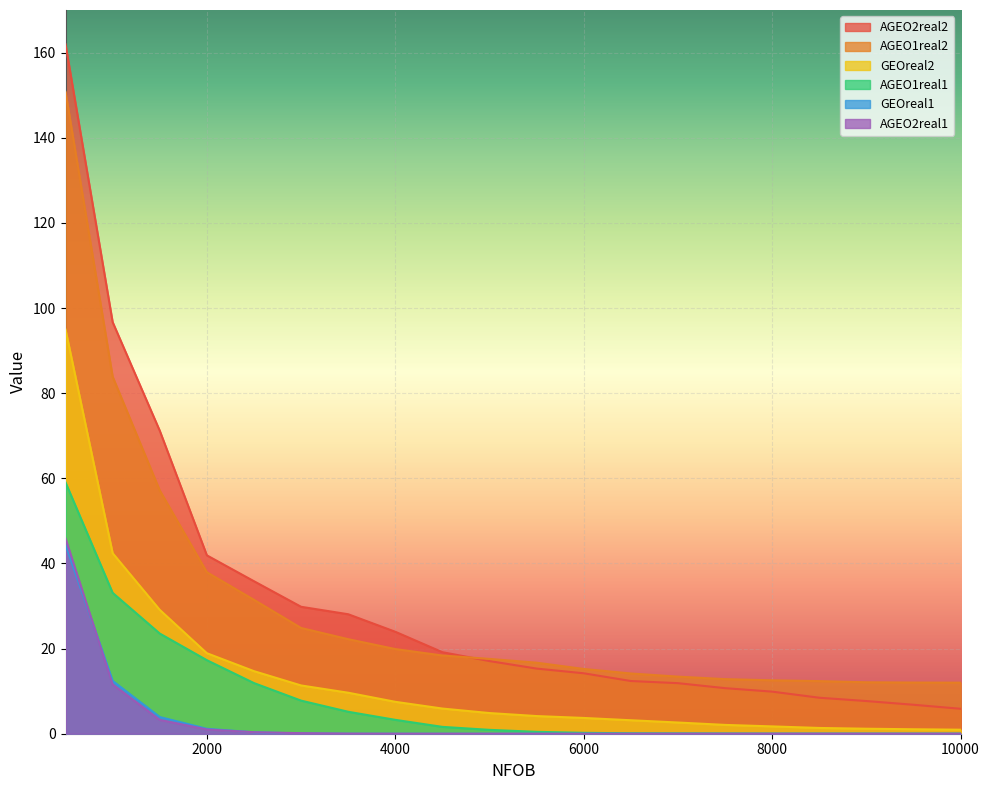

Rank the series at 2000 from highest to lowest value.

AGEO2real2, AGEO1real2, GEOreal2, AGEO1real1, GEOreal1, AGEO2real1